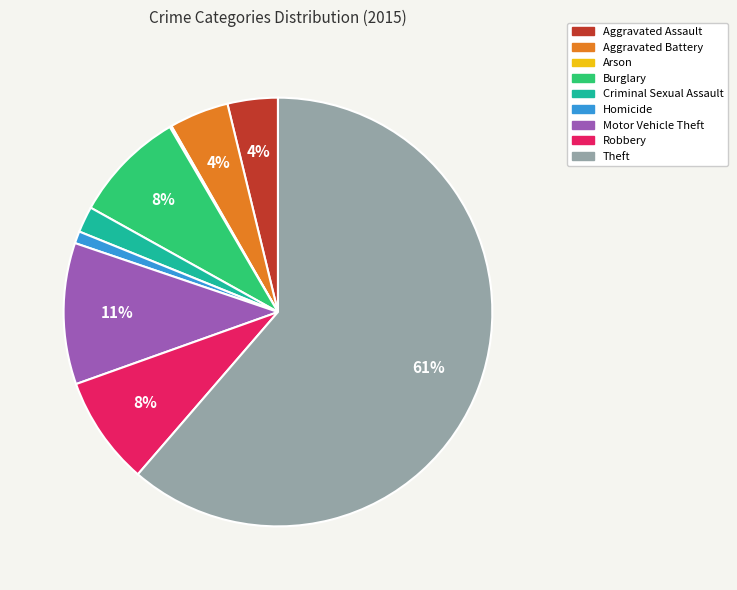

What is the largest slice in the pie chart?

Theft